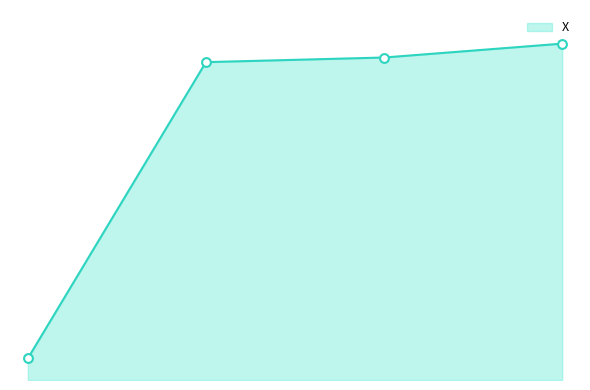

Does the chart have visible grid lines?

No